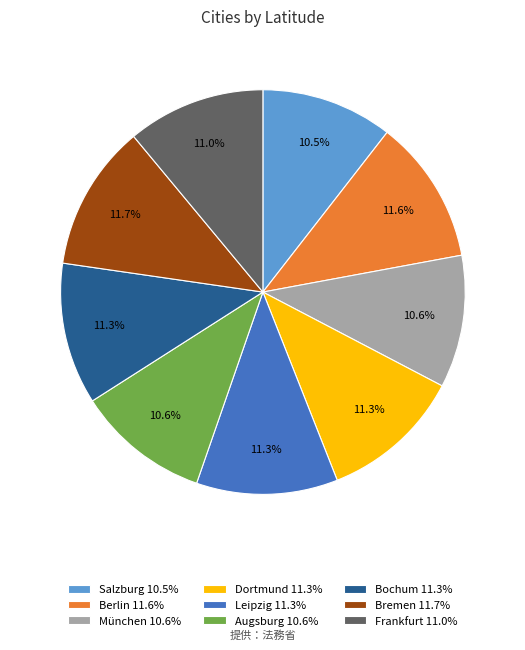

To the nearest percent, what is the difference between the Dortmund and Salzburg slice percentages?

1%